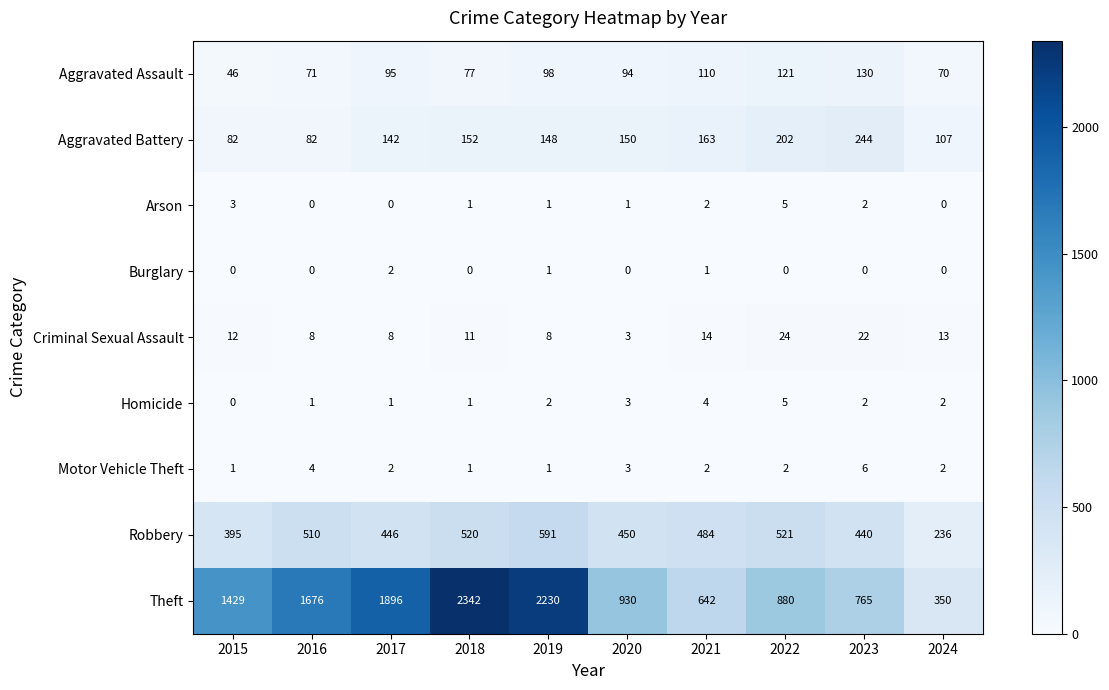

What is the sum of the Theft values at 2017 and 2024?

2246